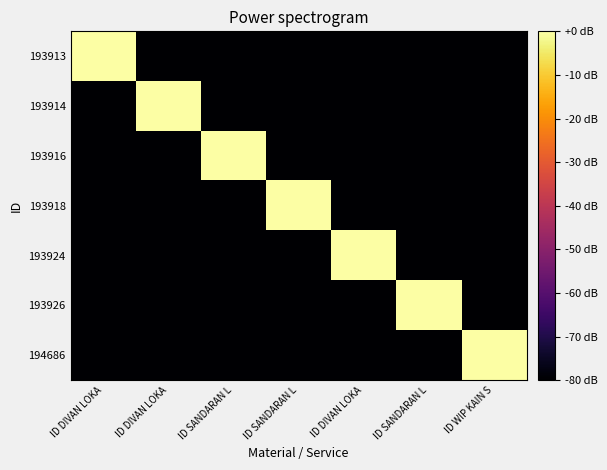

Count the number of categories in the chart.

7